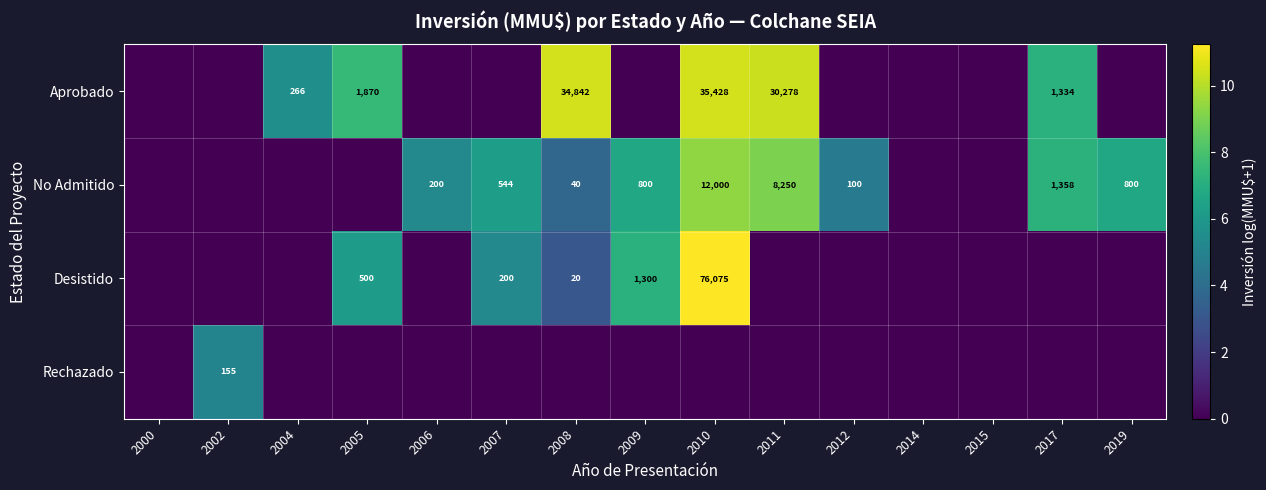

Is it true that Rechazado equals 66 at 2002?

False